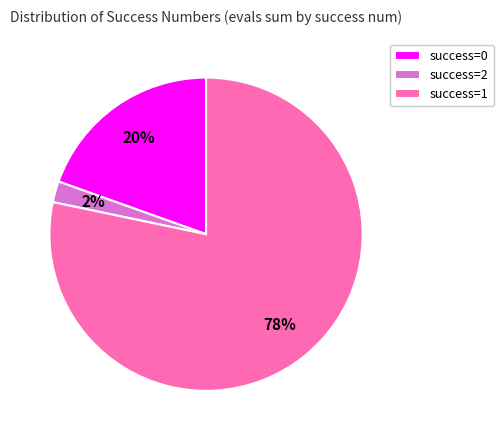

To the nearest percent, what percentage of the pie is success=2?

2%